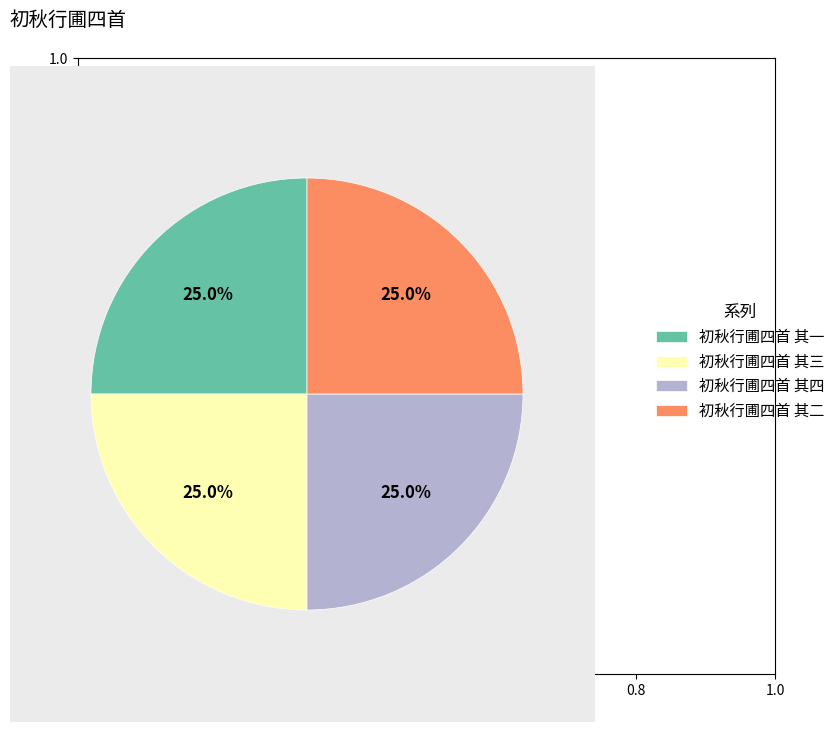

The 初秋行圃四首 其四 slice represents 38% of the pie. True or false?

False